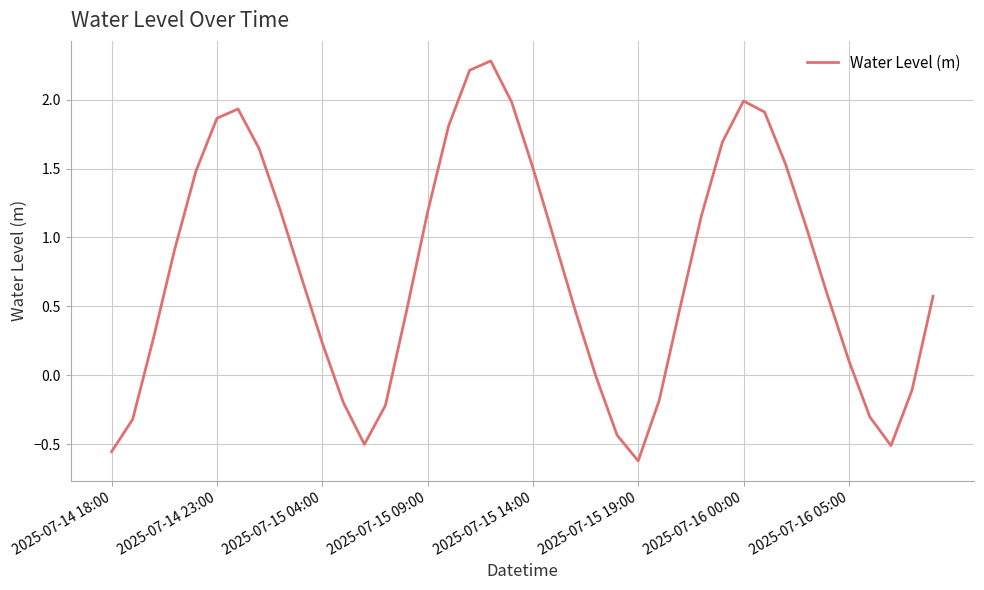

What is the greatest value displayed?

2.3